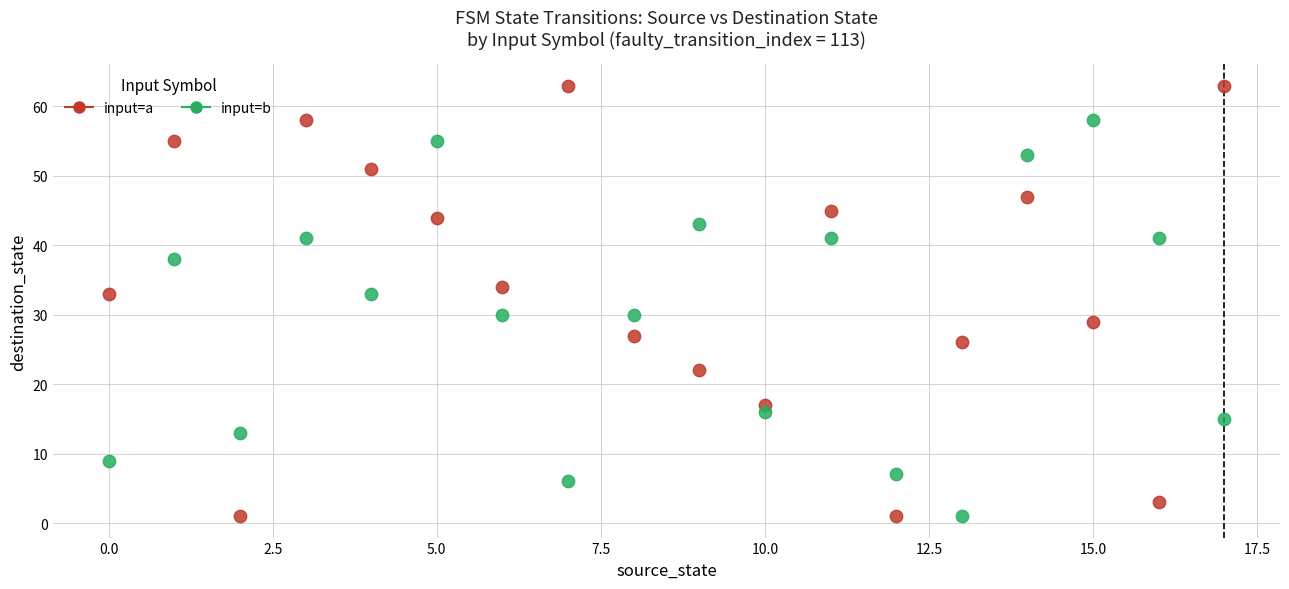

Which series has the largest Y range (max minus min)?

input=a